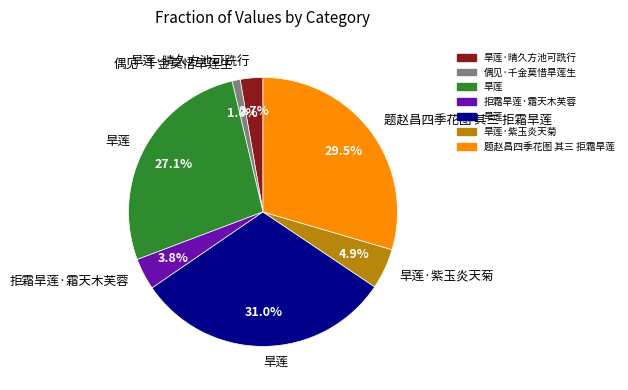

Is there a majority slice in this chart?

No